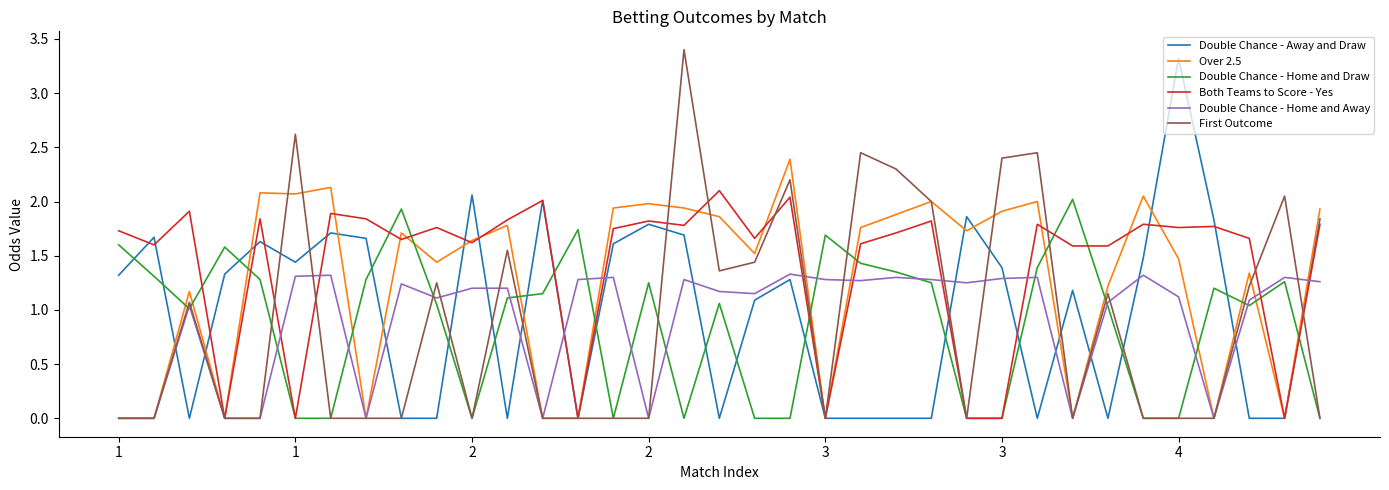

True or false: Double Chance - Home and Draw and Double Chance - Away and Draw intersect in this chart.

True